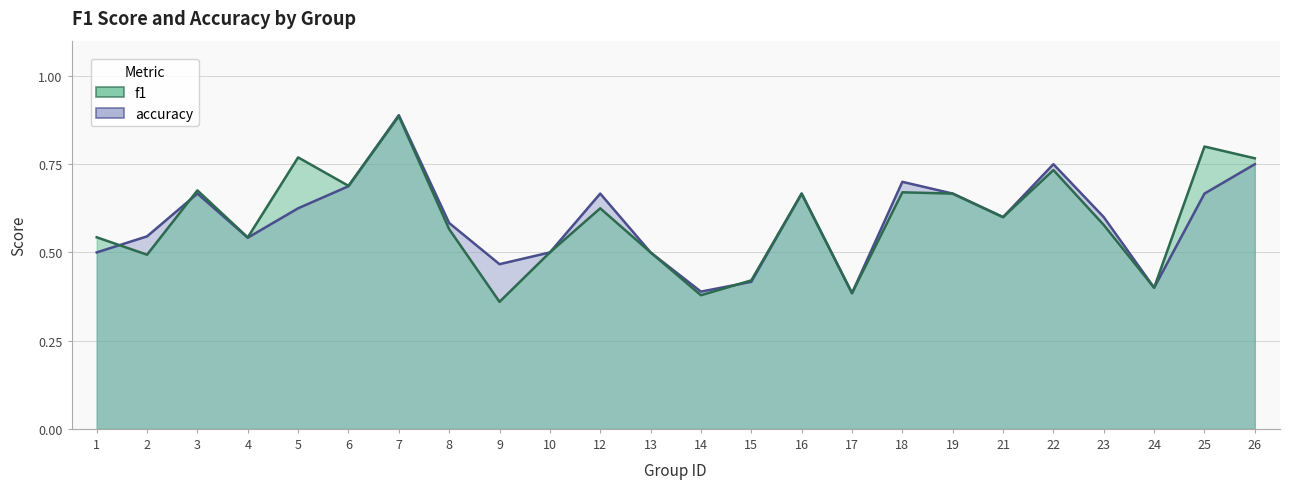

What is the total value across all series at 8?

1.1